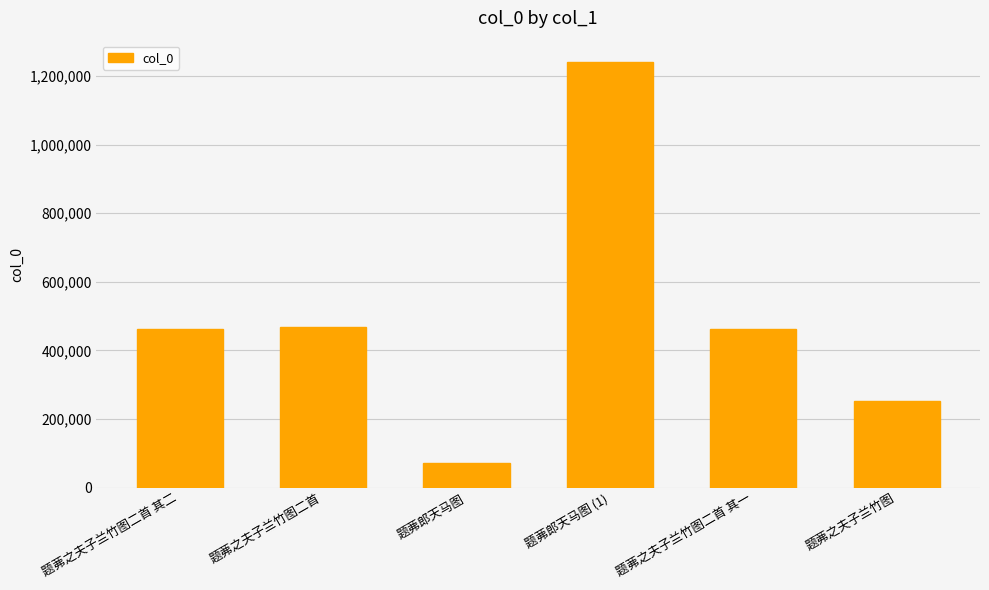

Is it true that the value at 题茀之夫子兰竹图 is 253566?

True